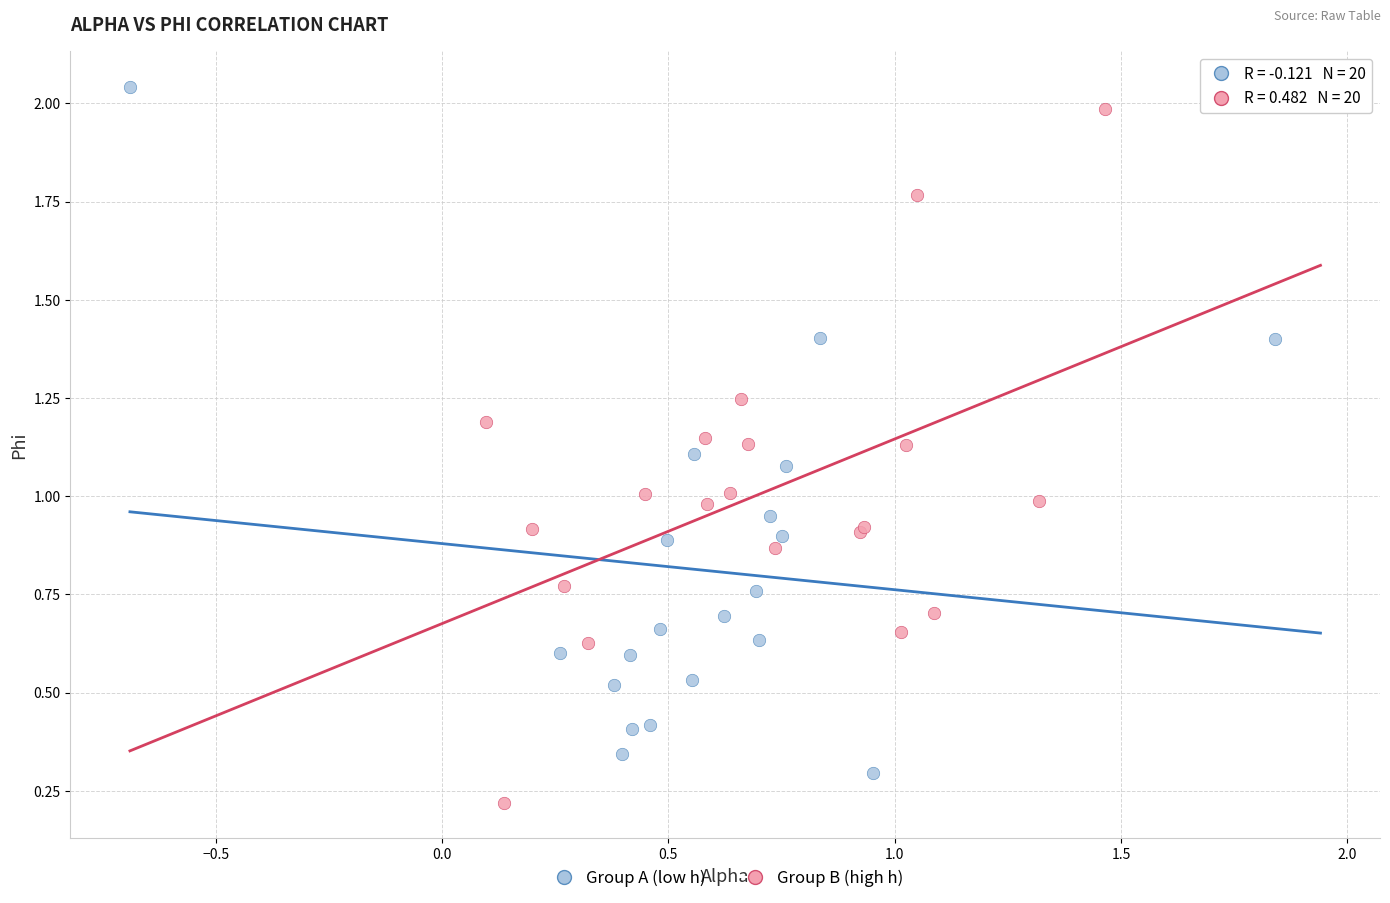

Which series contains the highest Y value?

Group A (low h)